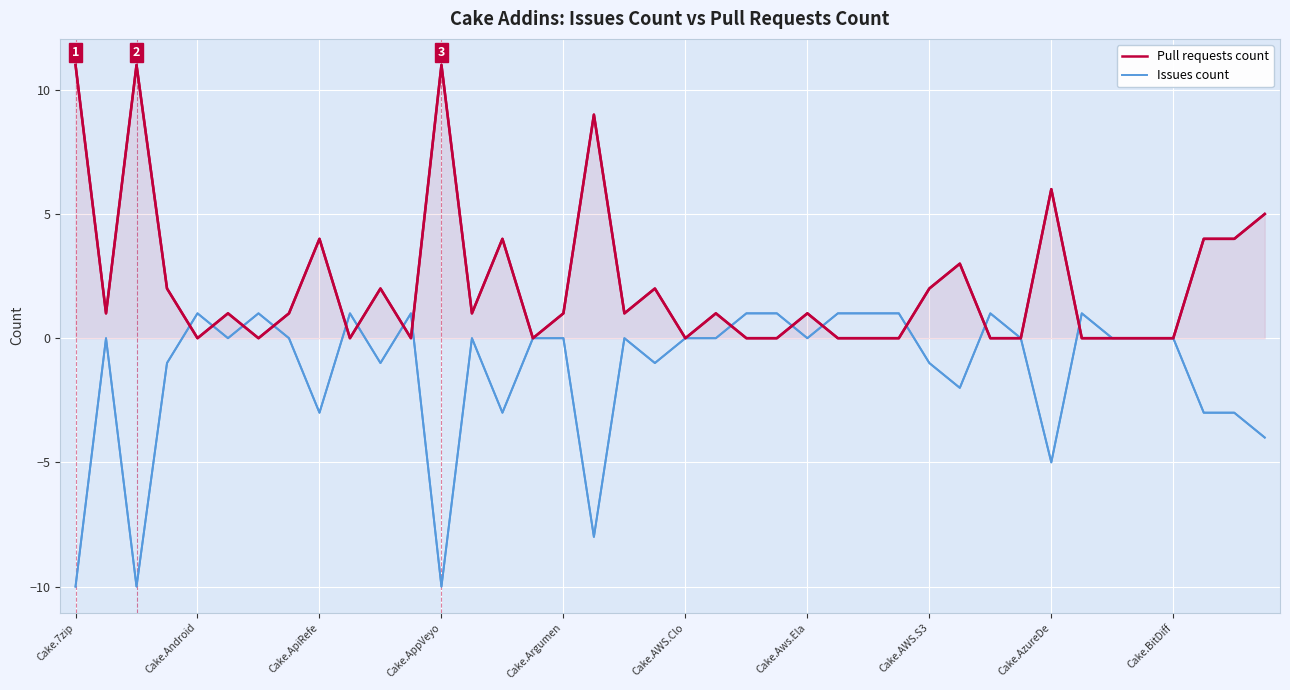

Which series has the largest total across all categories?

Pull requests count